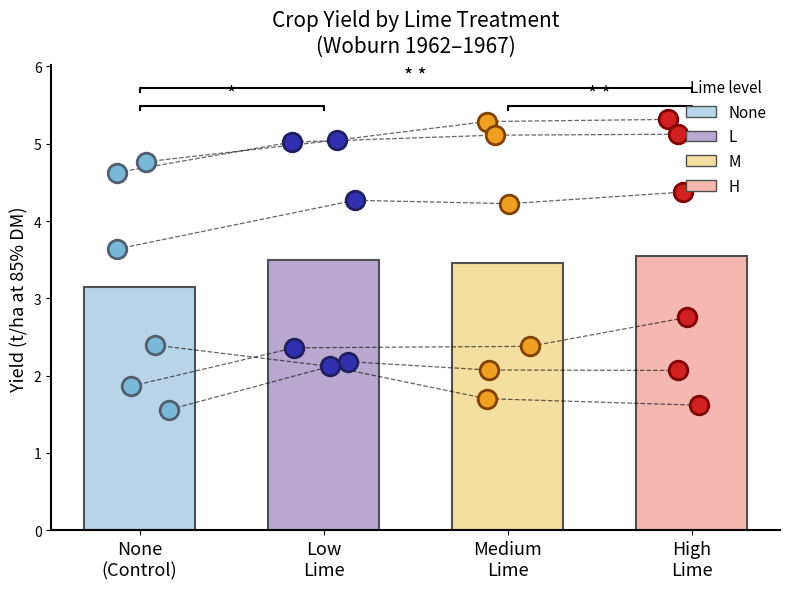

Is the value of H points at Medium
Lime greater than the value of M points at 5?

No